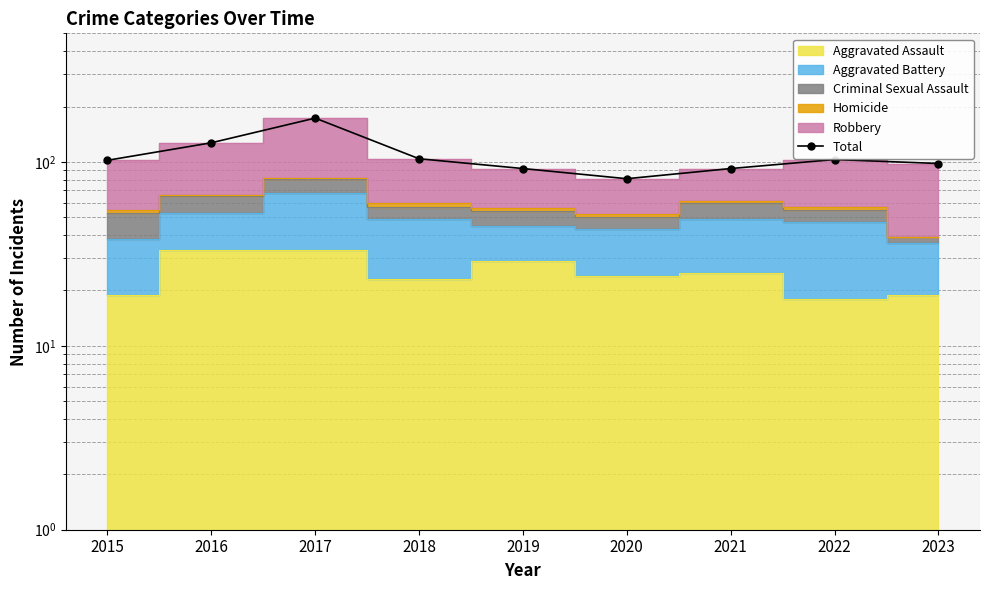

List the labels in order of value, smallest first.

2020, 2019, 2021, 2023, 2015, 2022, 2018, 2016, 2017